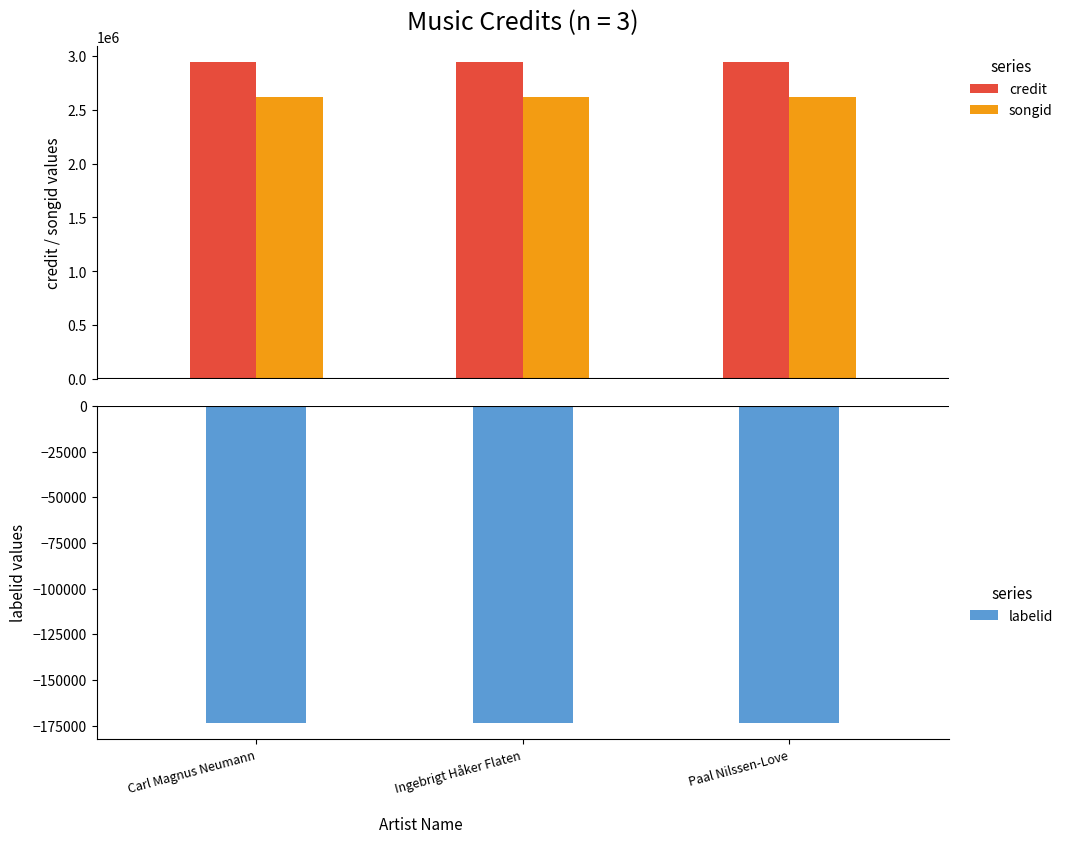

What are all the series names shown in the legend?

credit, songid, labelid